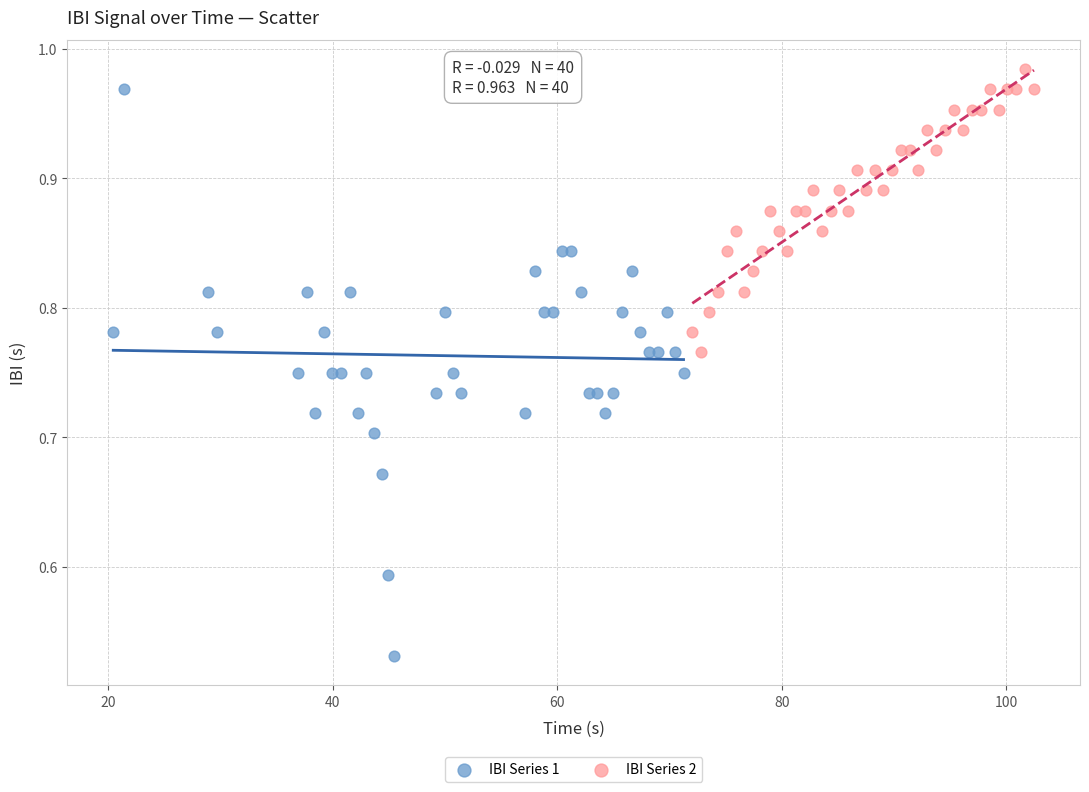

Which series contains the lowest Y value?

IBI Series 1